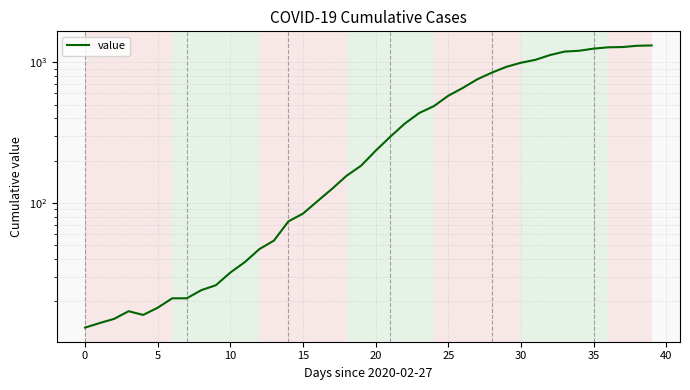

What is the difference between the second highest and second lowest values?

1296